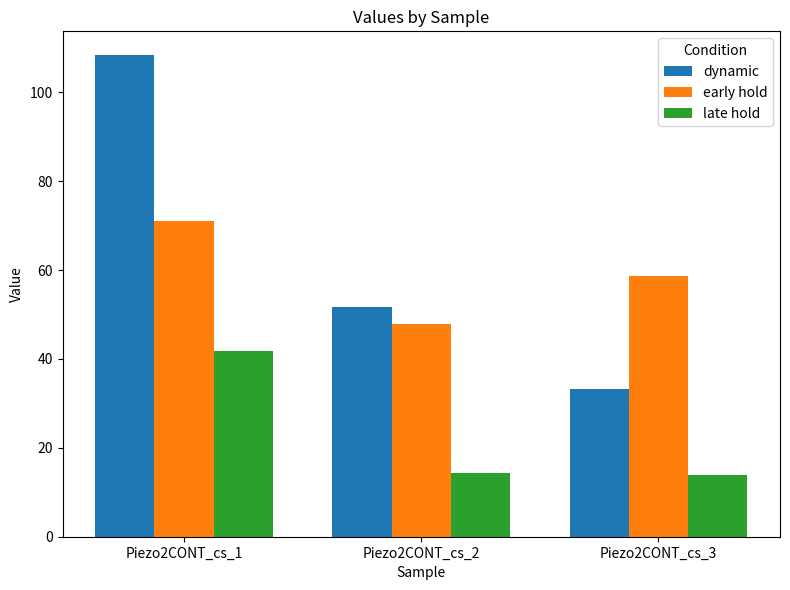

Does the chart contain stacked bars?

No